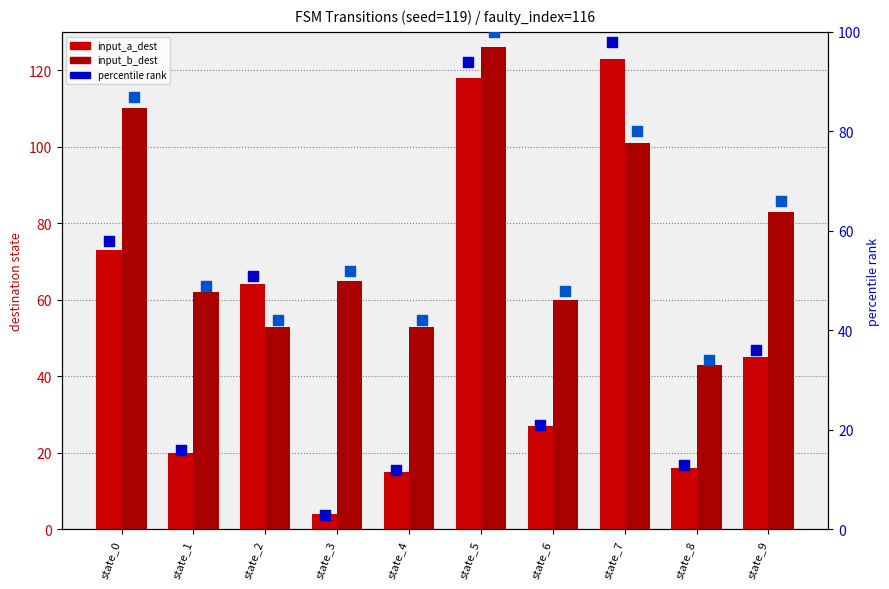

Which series has the widest spread of Y values?

input_a_dest